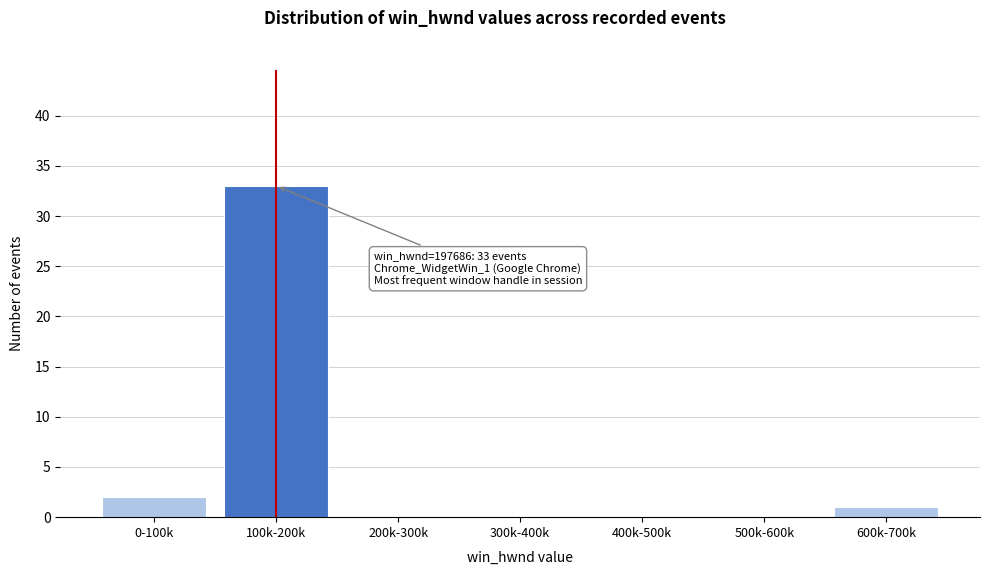

Reading right to left, extract all data points from this chart.

600k-700k=1	500k-600k=0	400k-500k=0	300k-400k=0	200k-300k=0	100k-200k=33	0-100k=2